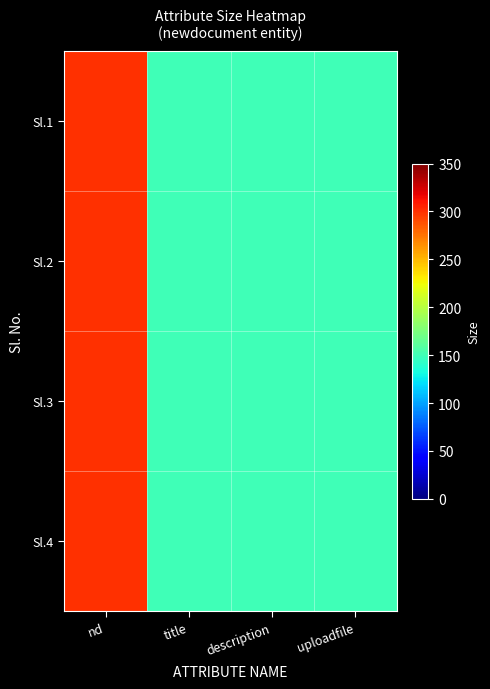

How many series are shown in this chart?

4